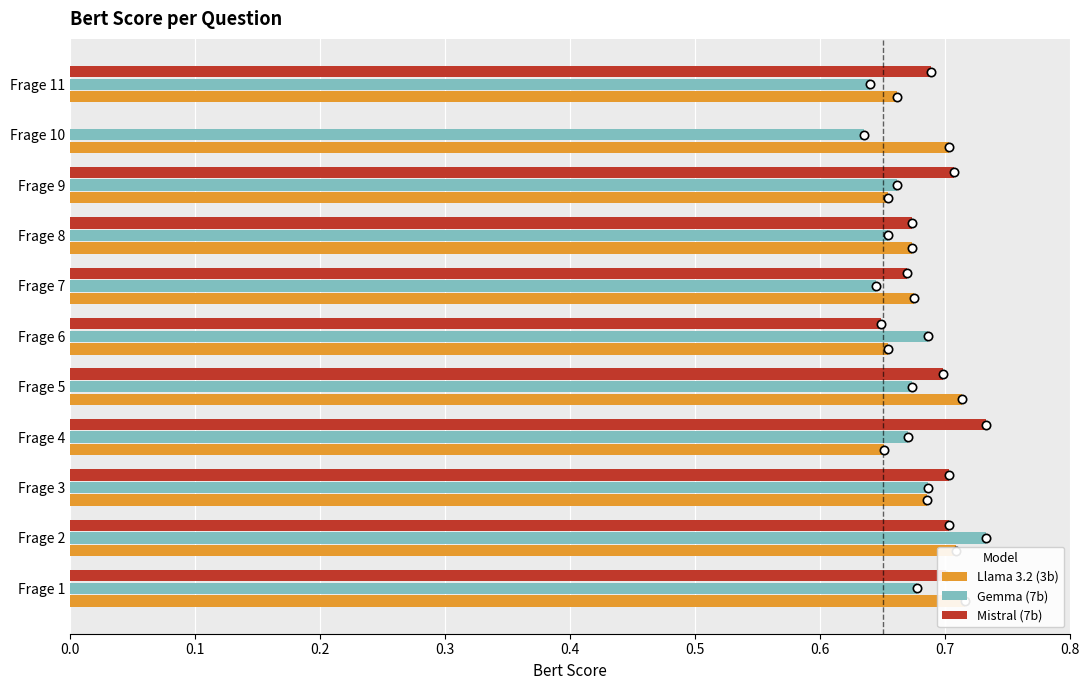

How many positive values does the Mistral (7b) series have?

10